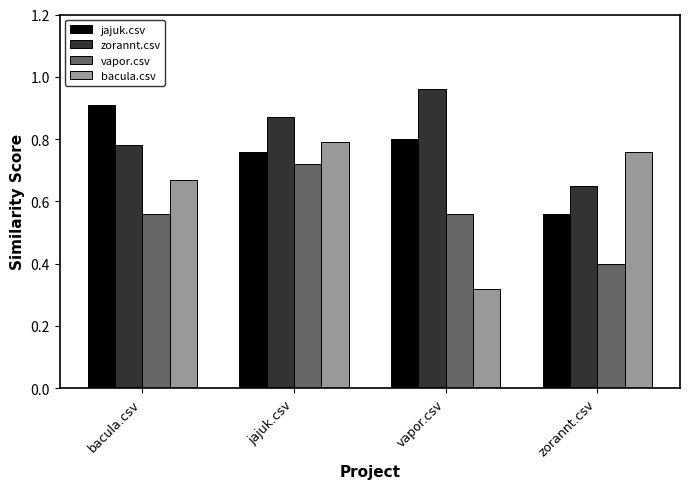

At which label does zorannt.csv reach its peak?

vapor.csv